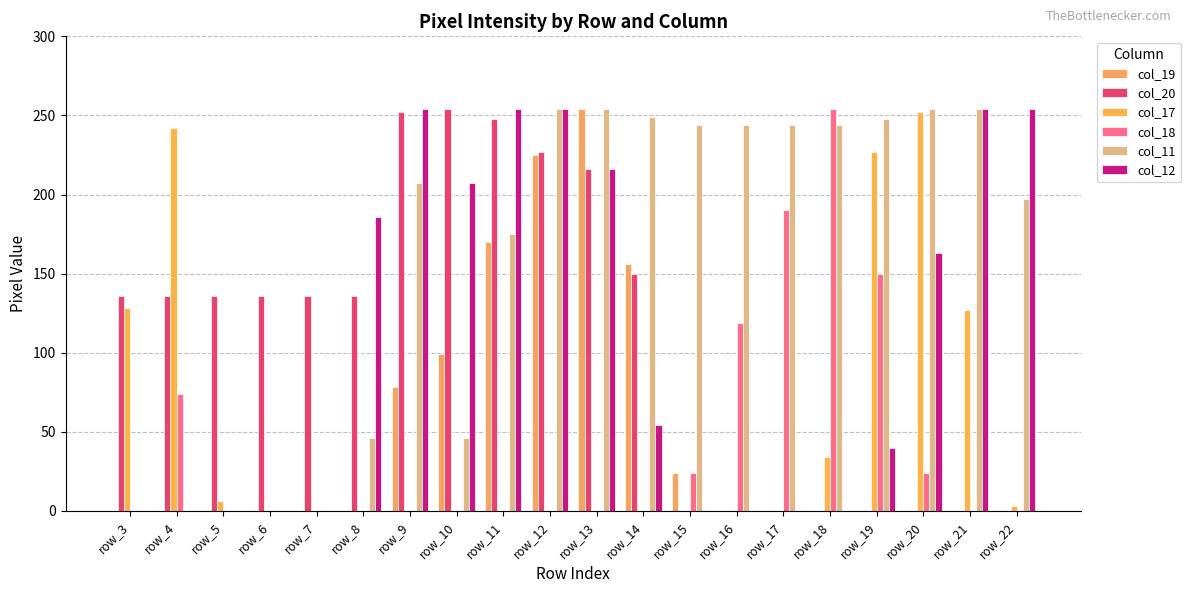

Which series has the largest total across all categories?

col_11